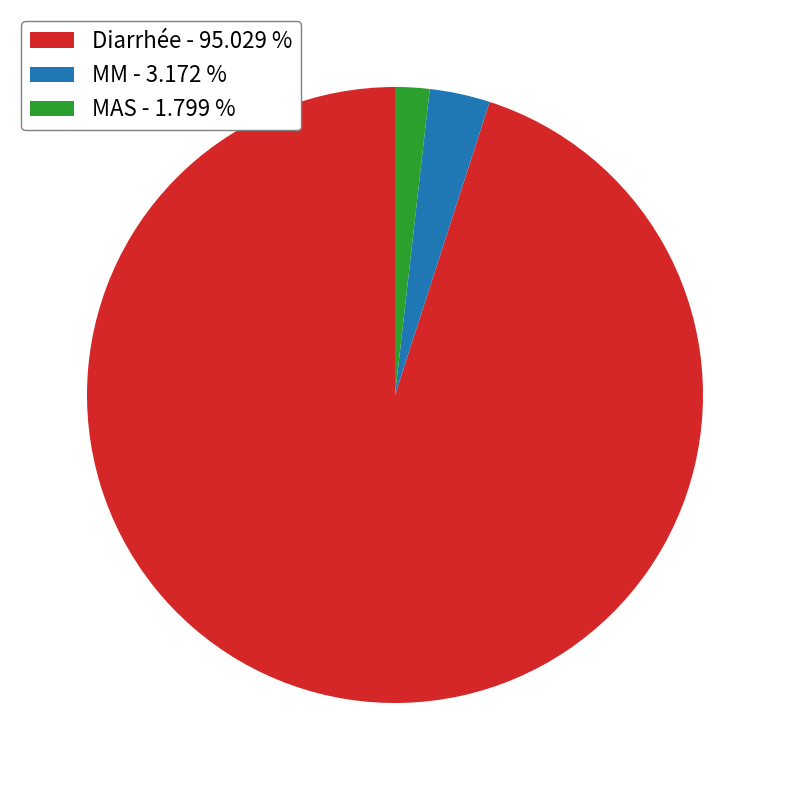

Between MM - 3.172 % and MAS - 1.799 %, which is larger?

MM - 3.172 %